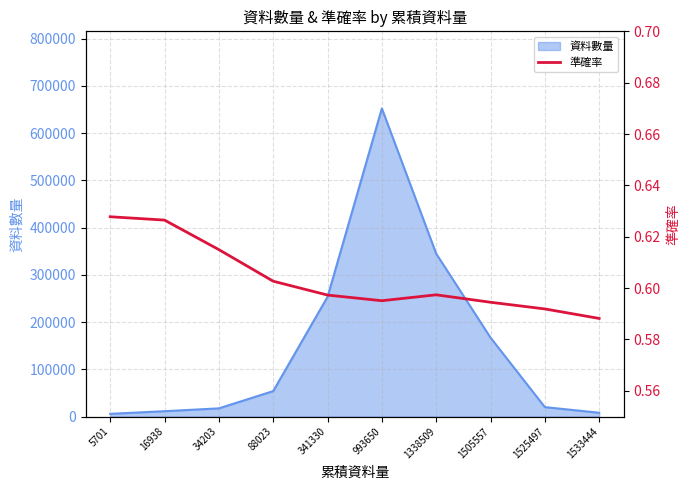

The chart shows a value of 0.3 at 1338509. True or false?

False